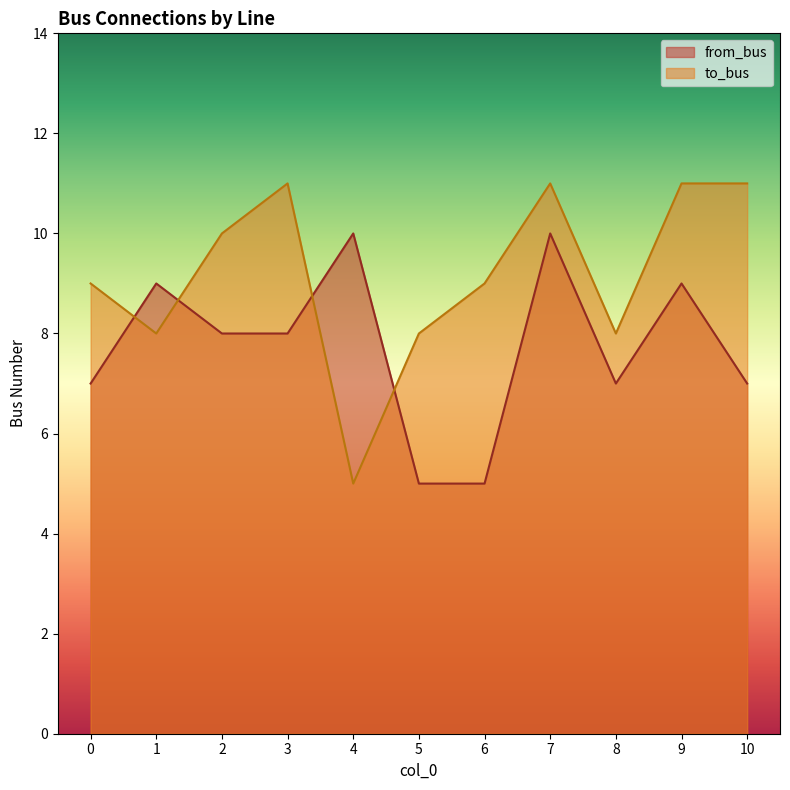

Which series has the largest range (max minus min)?

to_bus